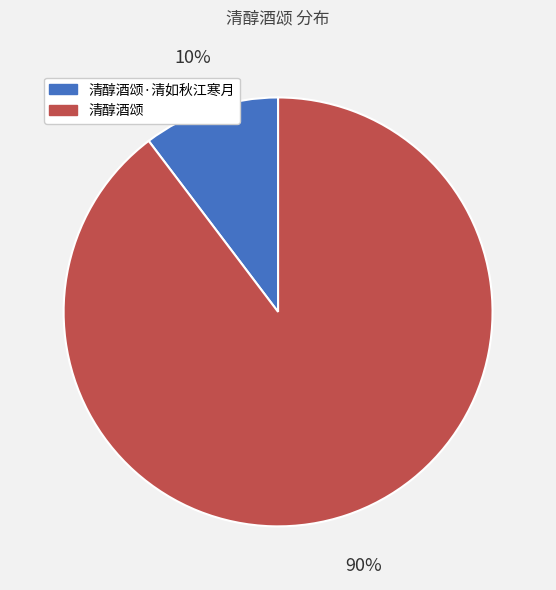

What is the ratio of the value at 清醇酒颂·清如秋江寒月 to the value at 清醇酒颂?

0.1